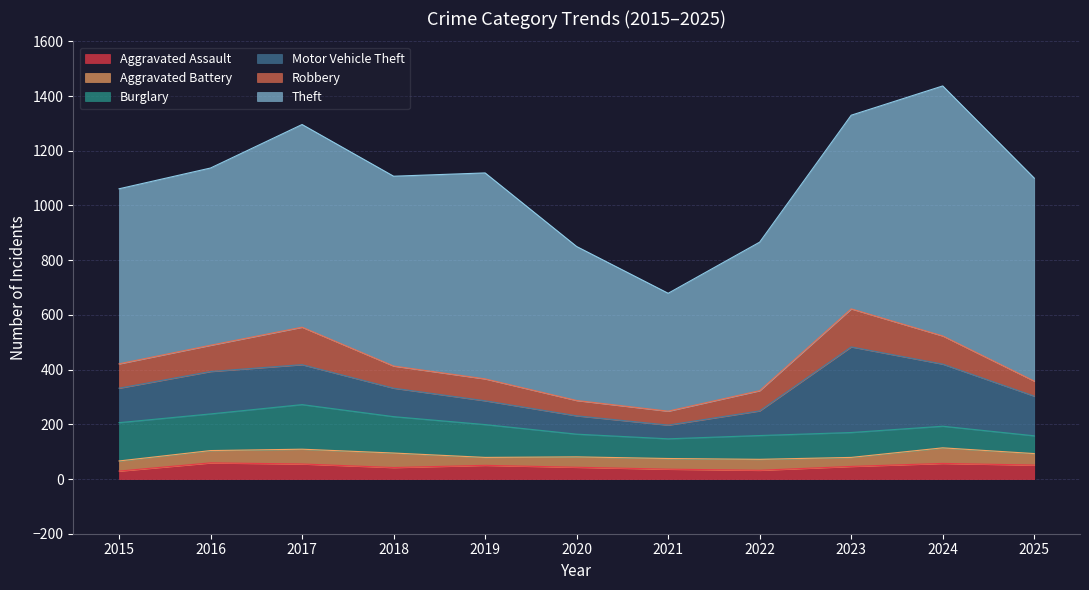

Reading right to left, extract all data points from this chart.

Aggravated Assault: 2025=51	2024=57	2023=46	2022=32	2021=36	2020=43	2019=50	2018=42	2017=55	2016=59	2015=29
Aggravated Battery: 2025=42	2024=57	2023=33	2022=40	2021=39	2020=38	2019=29	2018=53	2017=54	2016=45	2015=37
Burglary: 2025=65	2024=79	2023=91	2022=87	2021=72	2020=83	2019=120	2018=133	2017=163	2016=134	2015=140
Motor Vehicle Theft: 2025=145	2024=227	2023=313	2022=90	2021=50	2020=67	2019=87	2018=104	2017=146	2016=155	2015=126
Robbery: 2025=55	2024=103	2023=139	2022=74	2021=51	2020=56	2019=80	2018=81	2017=137	2016=96	2015=89
Theft: 2025=742	2024=914	2023=708	2022=543	2021=431	2020=563	2019=753	2018=694	2017=741	2016=648	2015=640